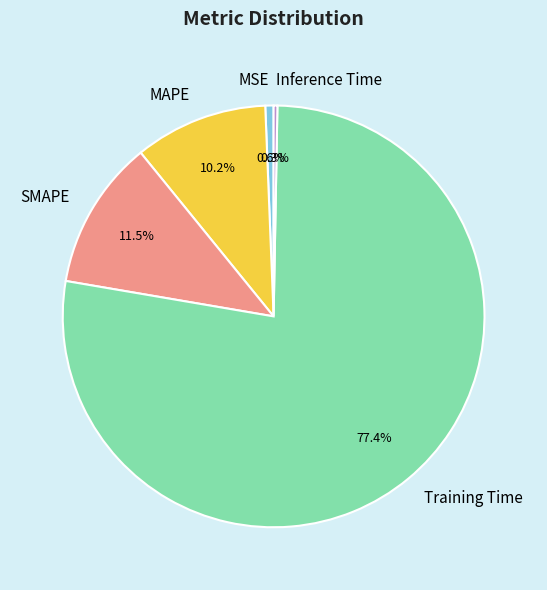

To the nearest percent, what portion does MSE represent?

1%